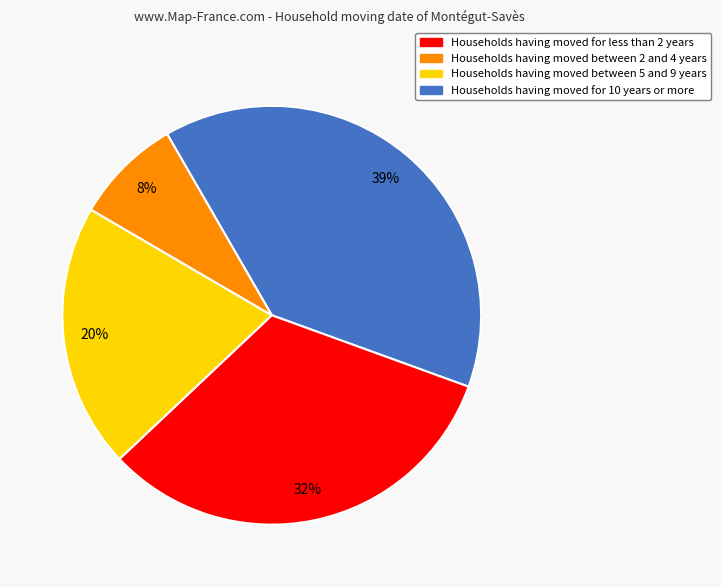

Is there any slice that represents more than half of the pie?

No